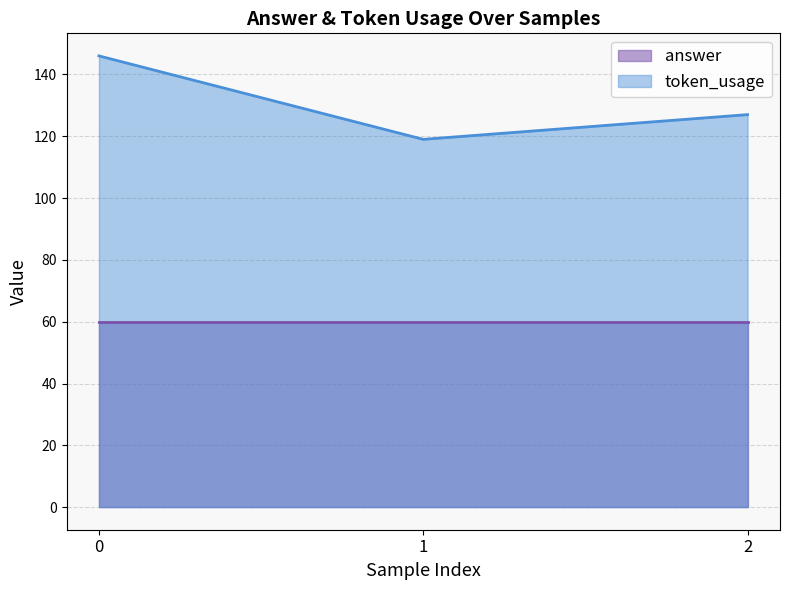

What is the ratio of the value at 1 to the value at 2?

0.9